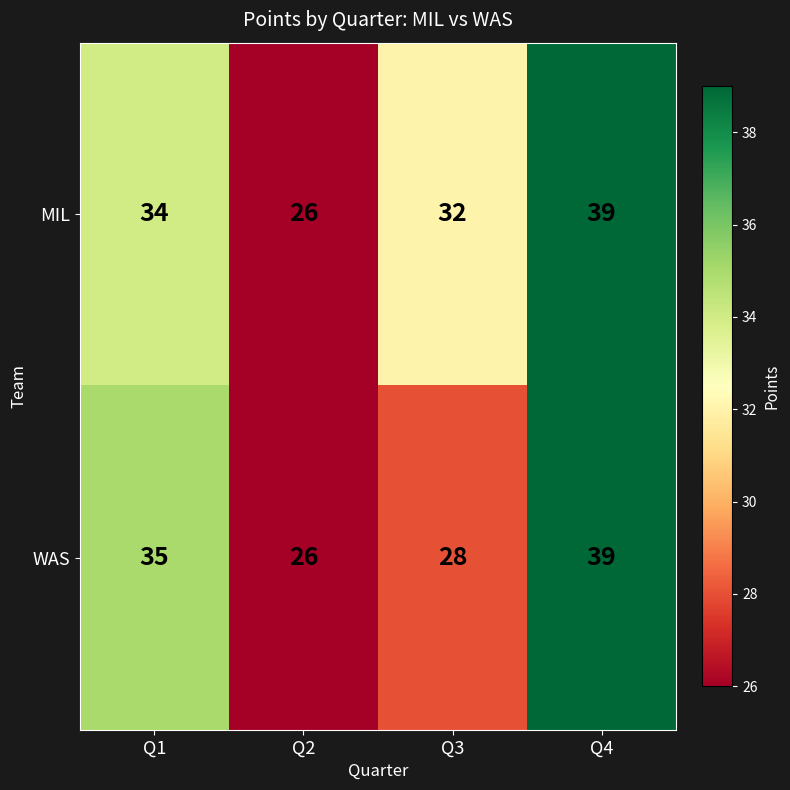

What is the maximum value for MIL?

39